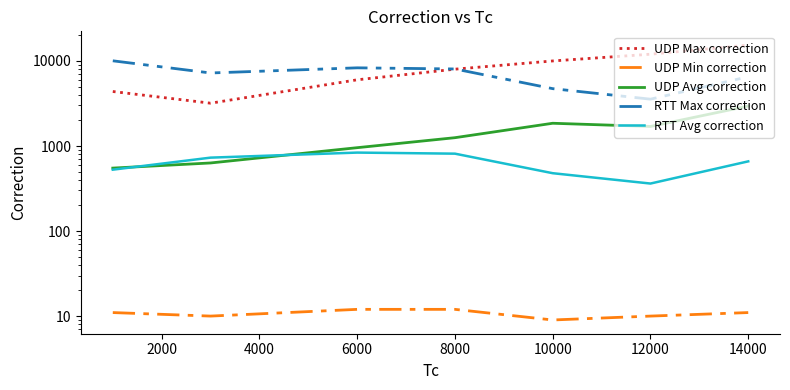

Between 6000 and 2000, which is larger?

6000